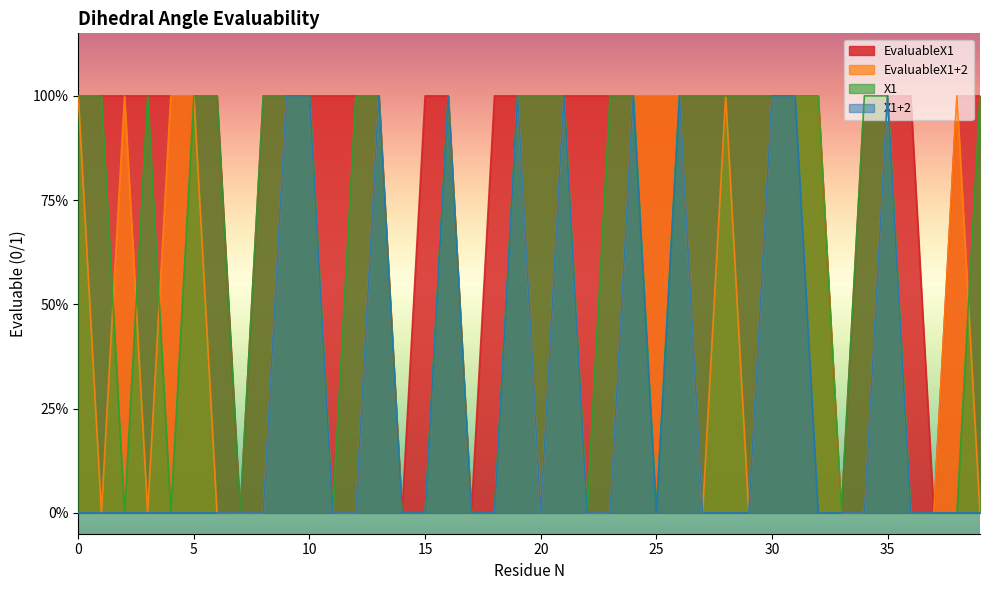

What is the approximate value of EvaluableX1 at 11?

1